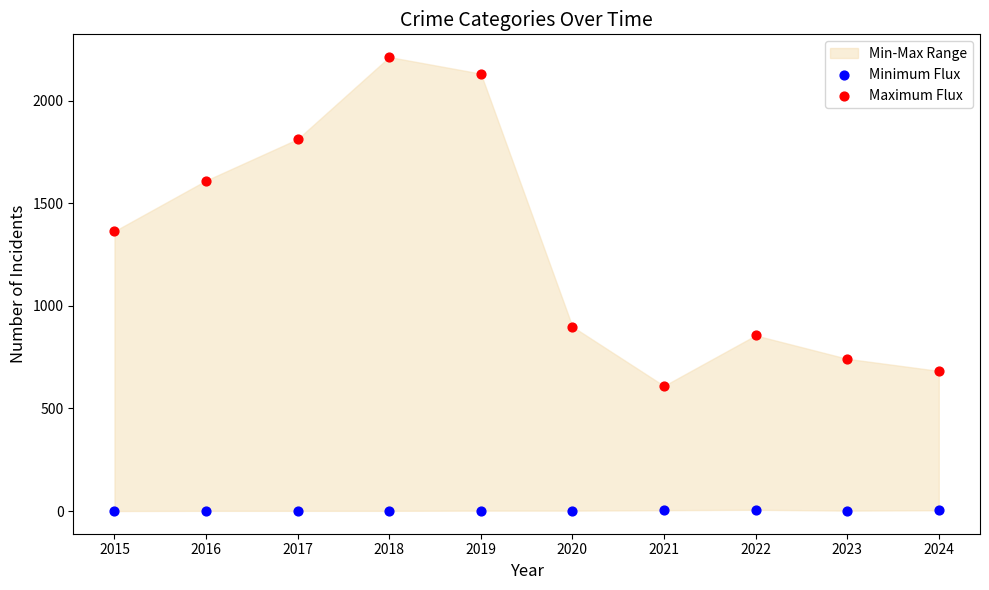

Which series has the widest spread of Y values?

Maximum Flux